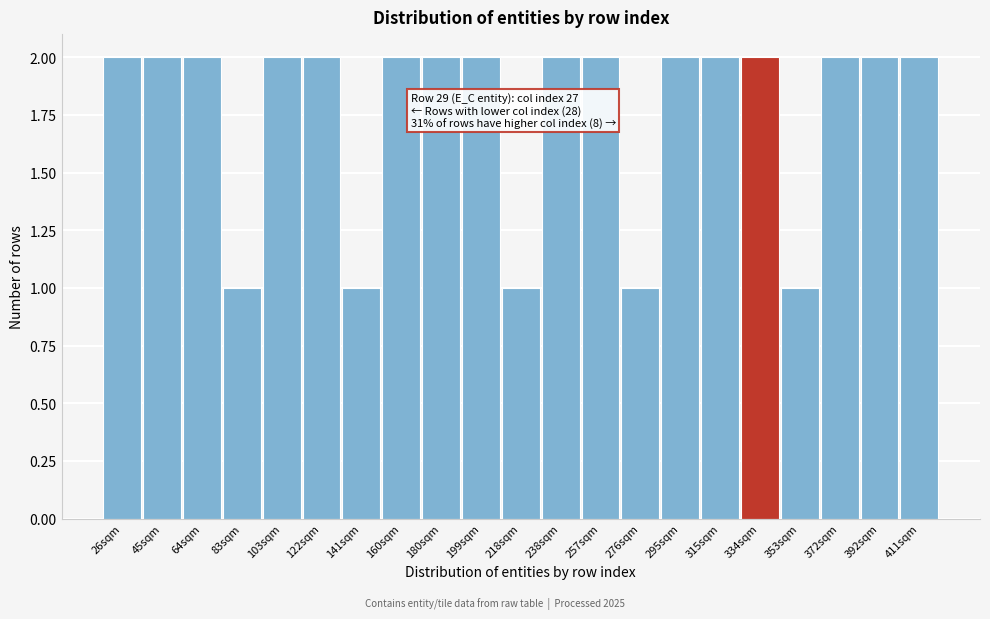

Reading left to right, transcribe all the data shown in this chart.

2	2	2	1	2	2	1	2	2	2	1	2	2	1	2	2	2	1	2	2	2